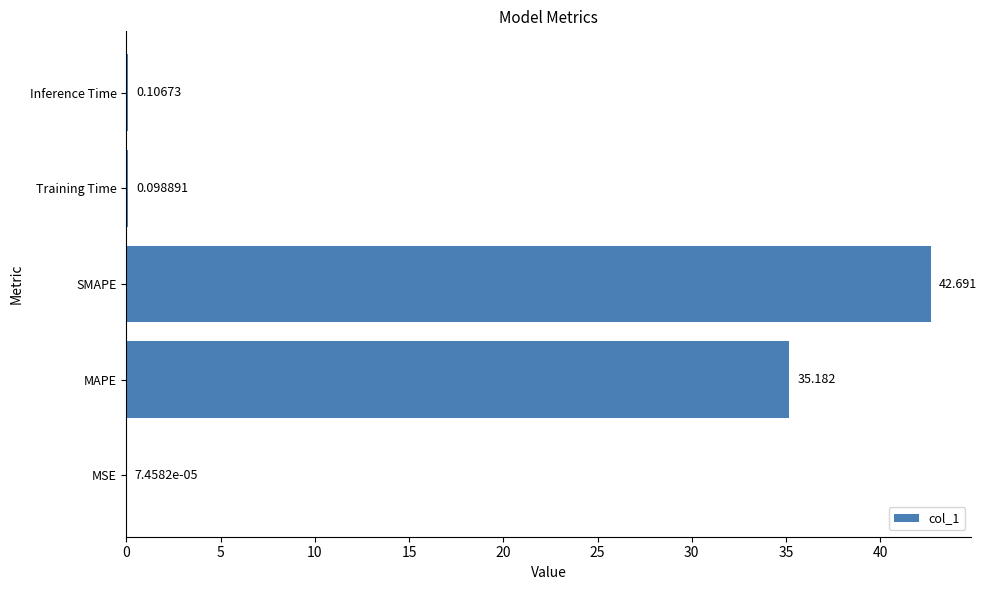

At which category does the chart reach its peak across all series?

SMAPE